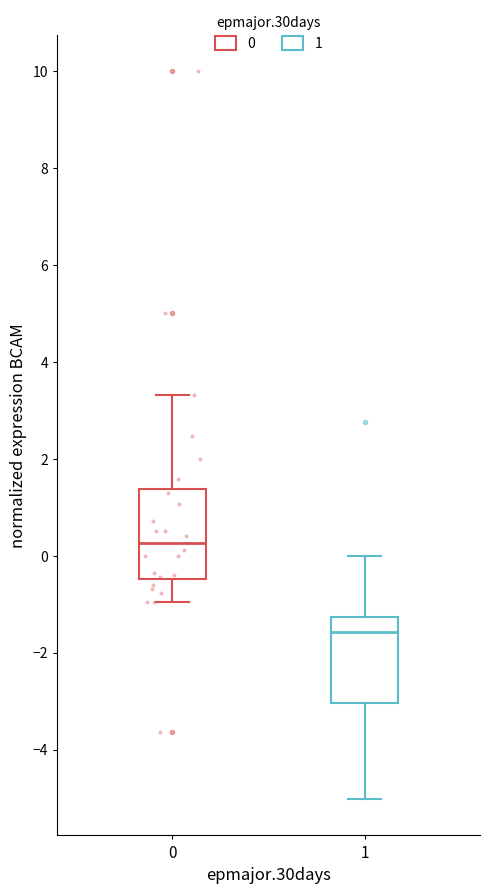

Reading left to right, transcribe this box plot: for each box, give where its median line is, the range the box spans, and where its two whiskers end, as read against the y-axis. The values are not printed on the chart, so give them approximately, as read against the axis.

0: median 0.2, box -0.4 to 1.4, whiskers -1.0 to 3.4
1: median -1.6, box -3.0 to -1.2, whiskers -5.0 to 0.0